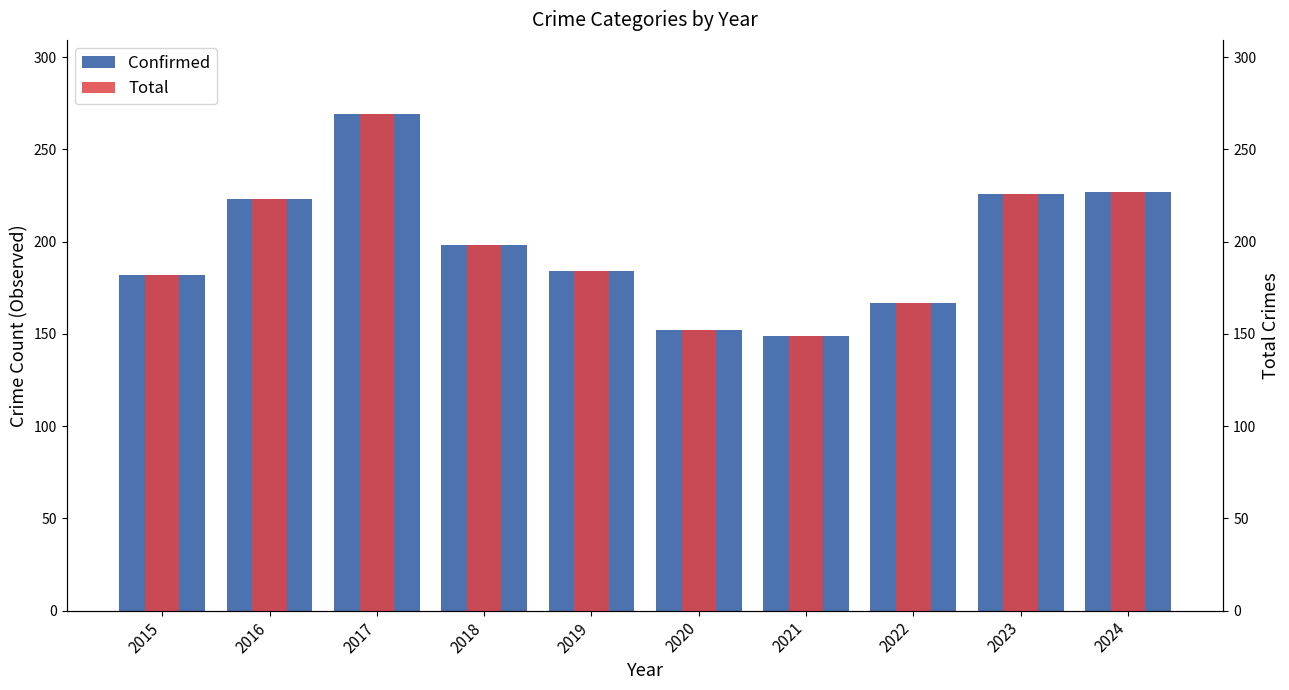

How many categories are shown in the chart?

10